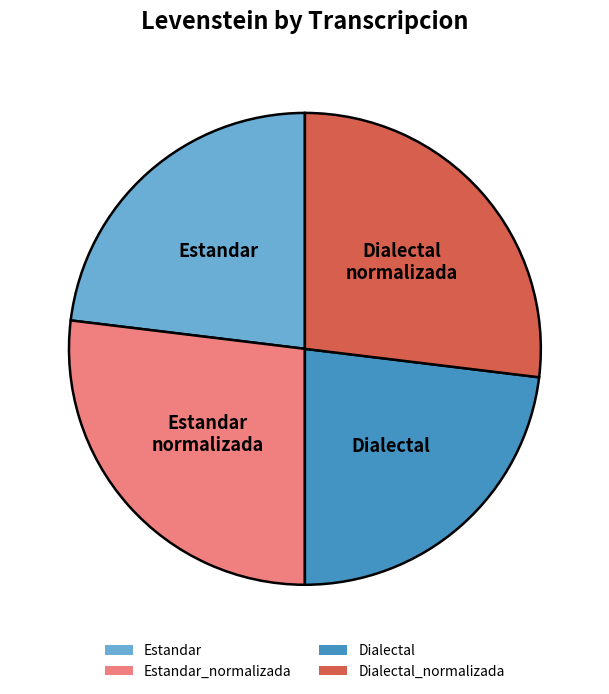

How many segments does this pie chart have?

4